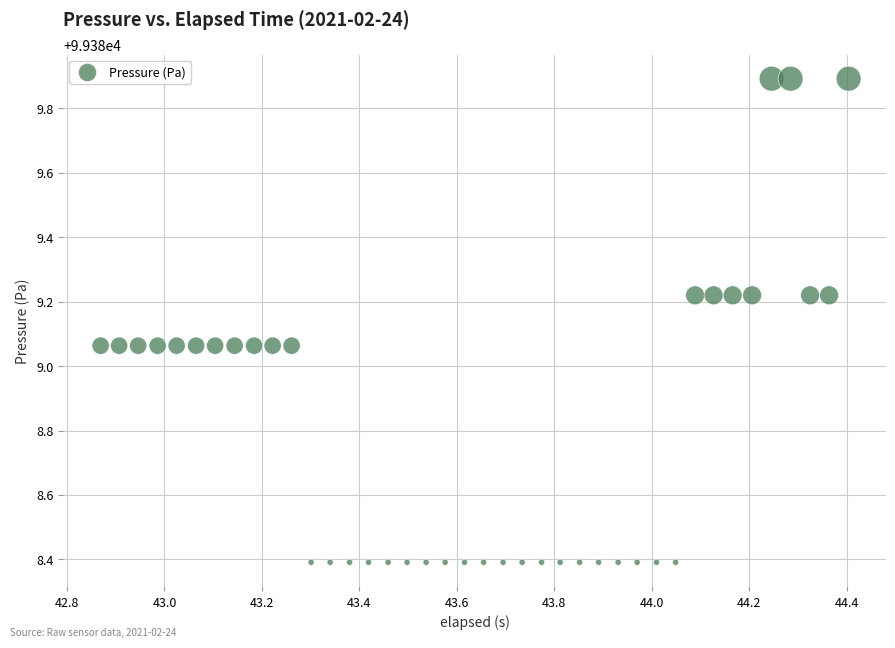

What is the range of X values (max minus min)?

1.5